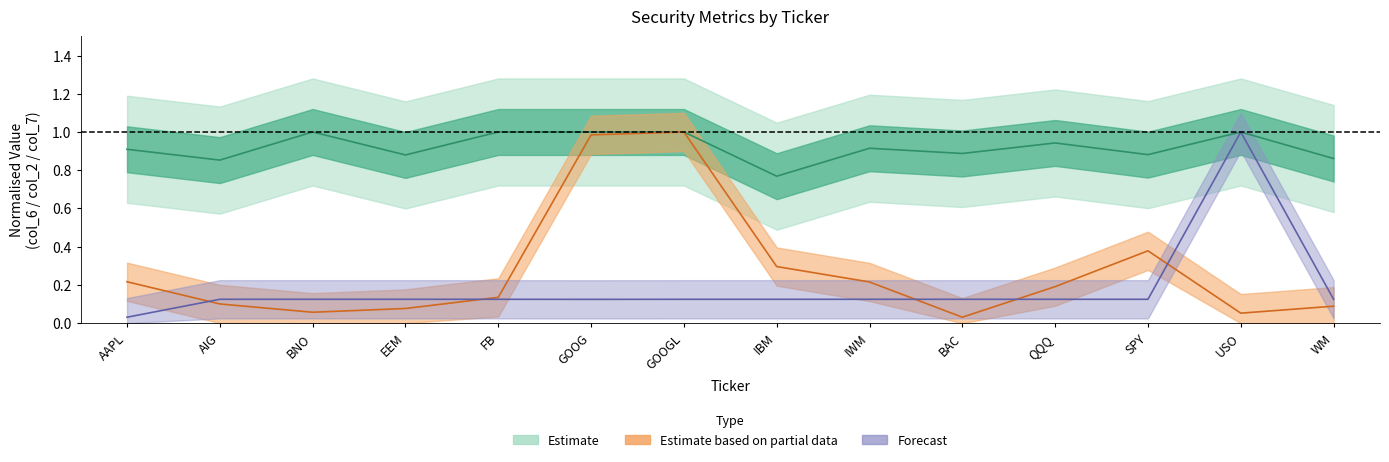

Between IWM and BNO, which is larger?

IWM